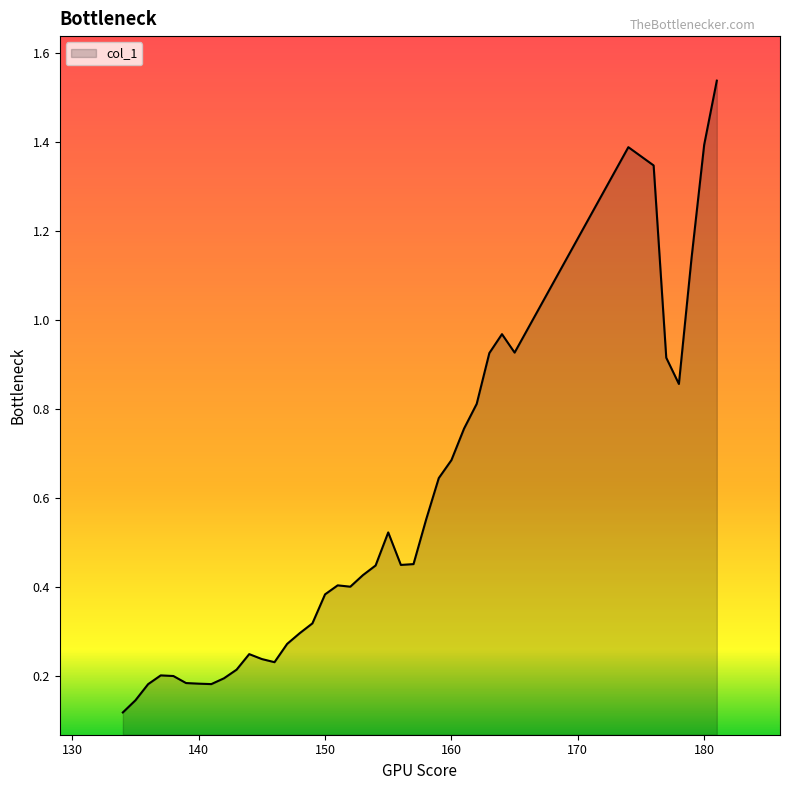

Count the number of data series in this chart.

1